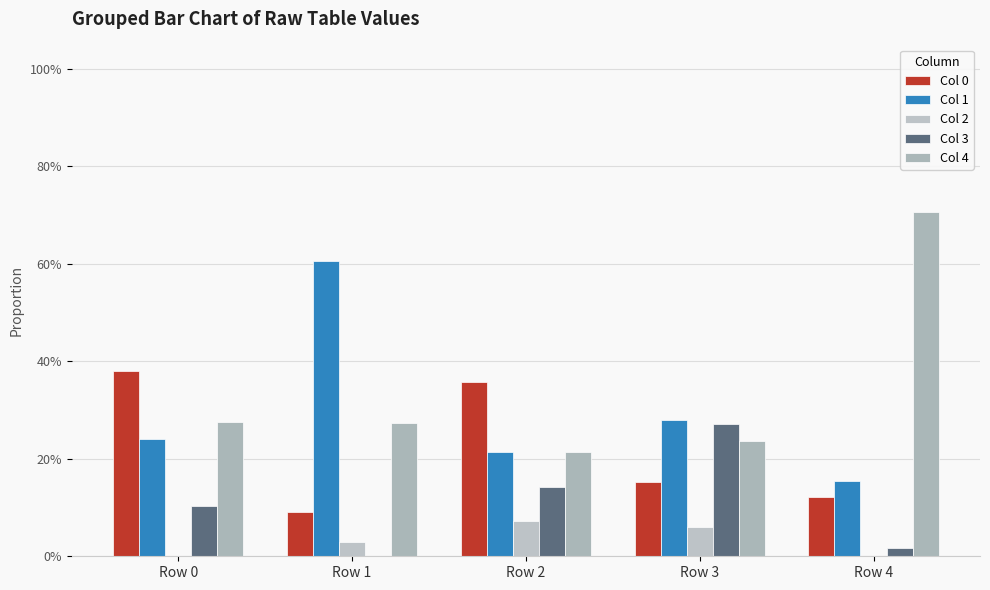

What is the spread (max minus min) of values at Row 2?

0.3